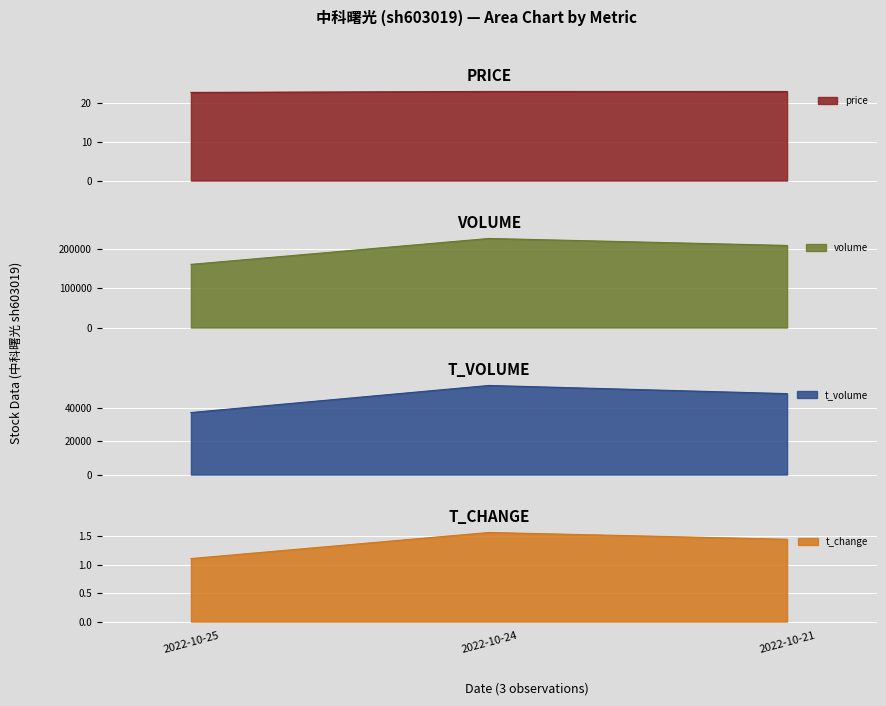

Count the number of categories in the chart.

3